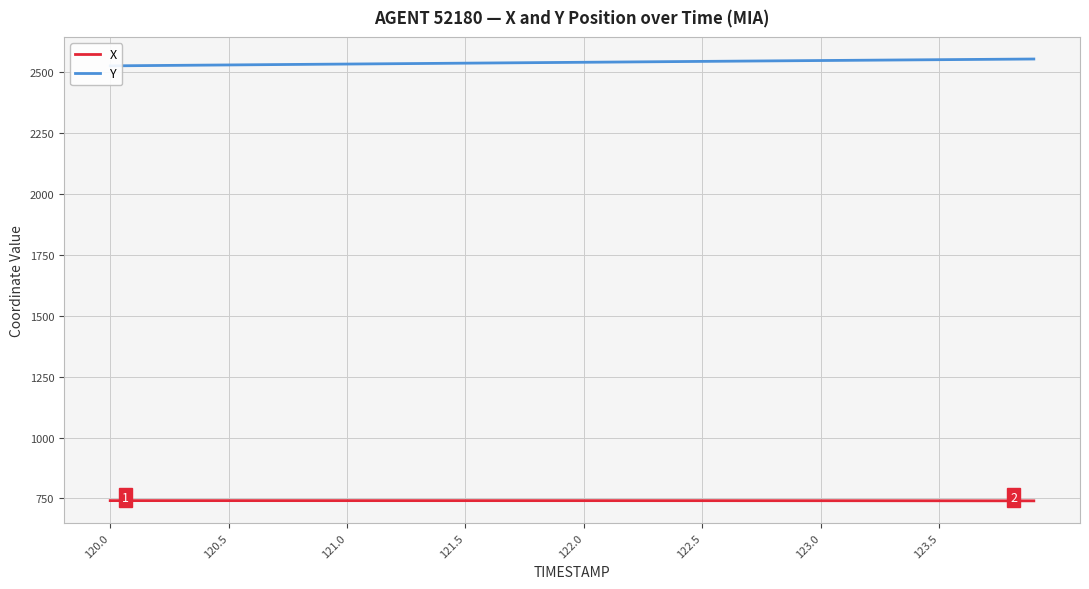

True or false: X and Y cross at least once.

False